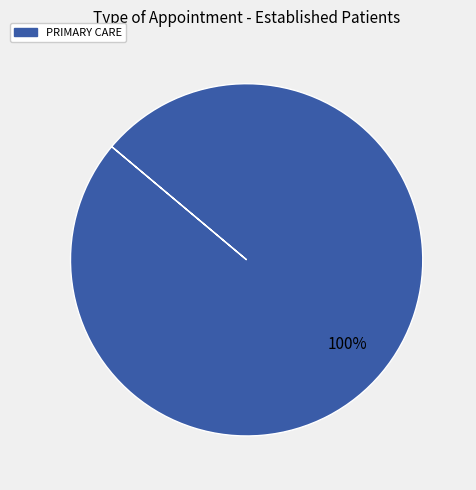

Is there any slice that represents more than half of the pie?

Yes